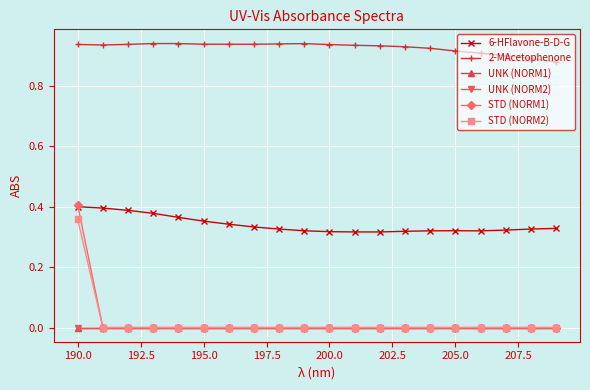

Is this an area chart (filled region under the line)?

No